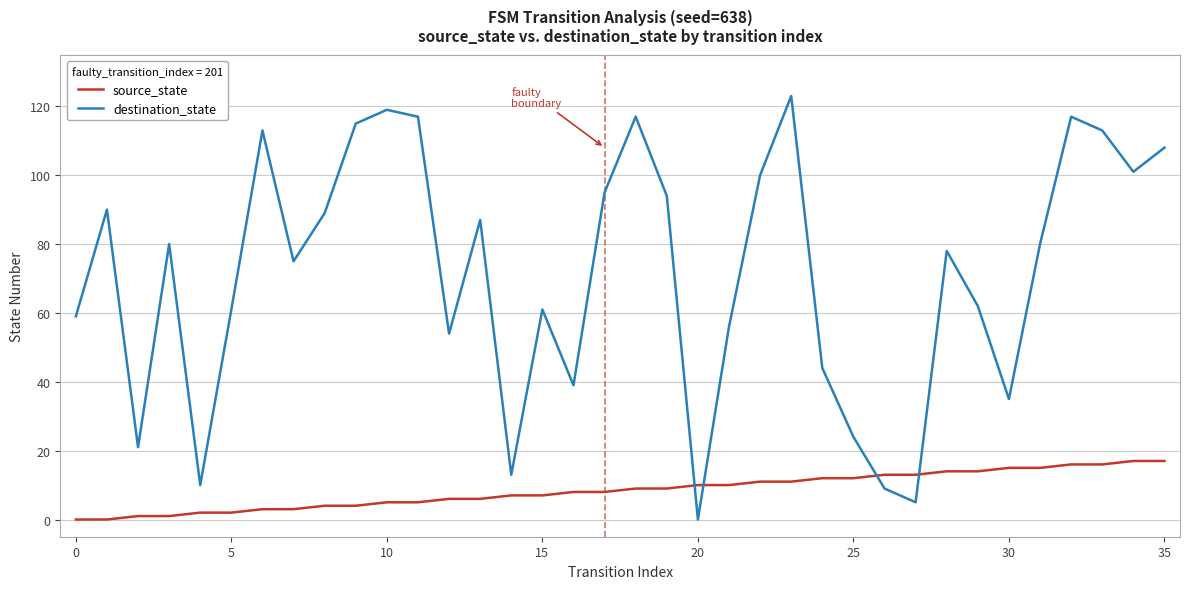

How many intersections are there between destination_state and source_state?

4